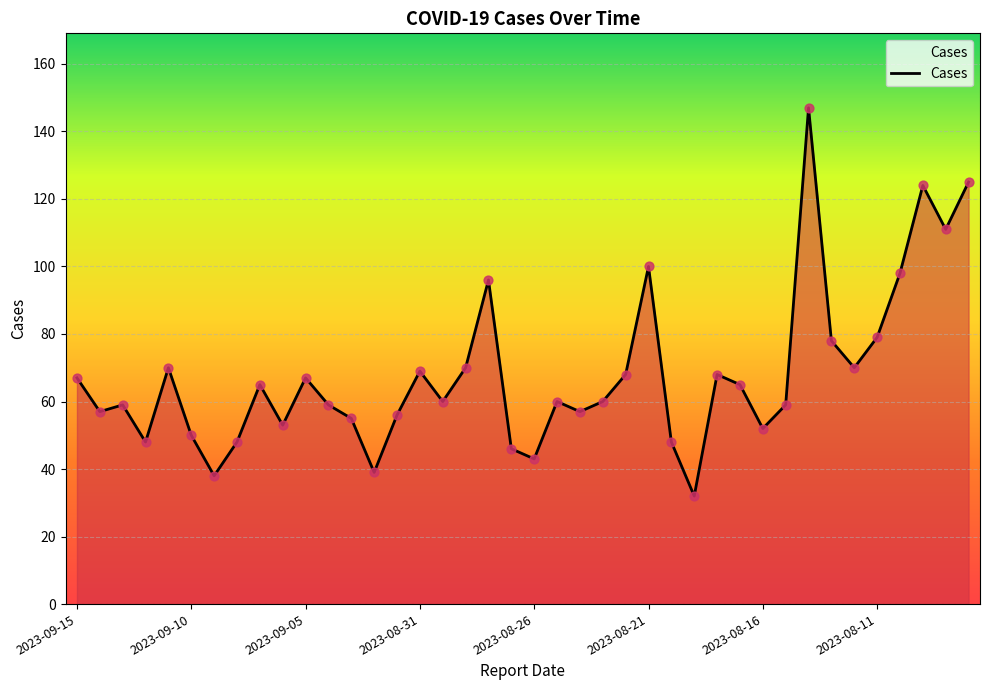

What is the difference between the maximum and minimum values?

115